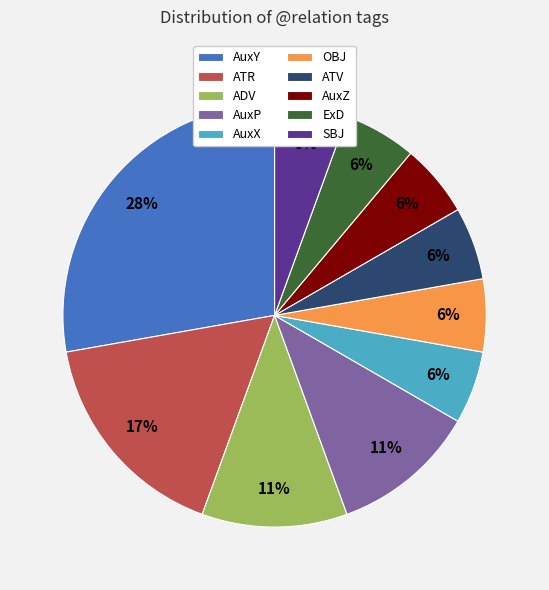

Is the sum of ATR and ADV greater than half?

No